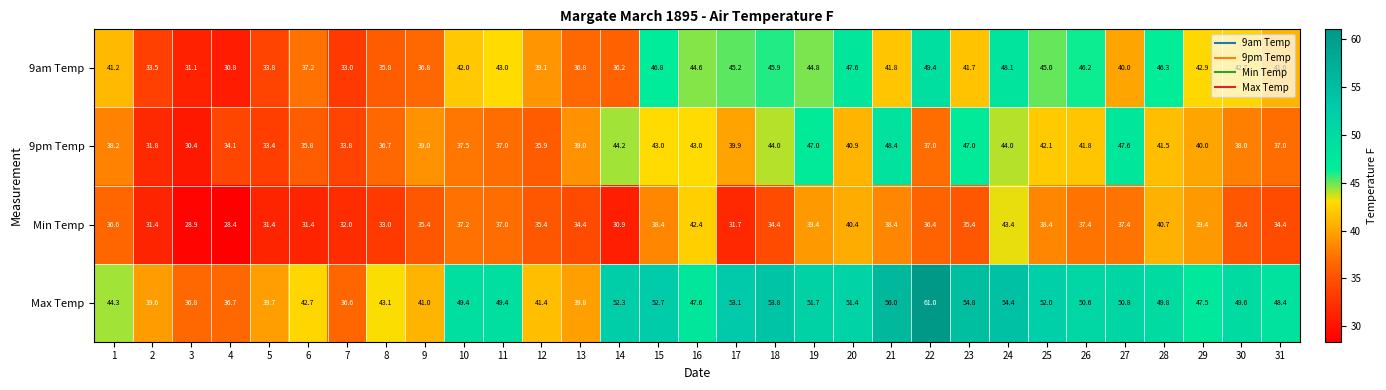

What is the difference between the highest and lowest values at 17?

21.4